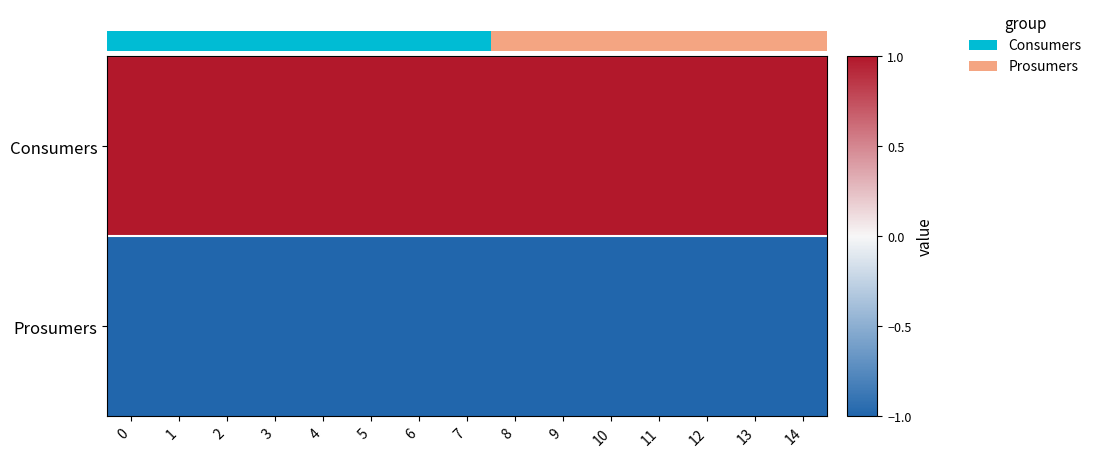

List the series in order of their peak value, highest first.

row_0, row_1